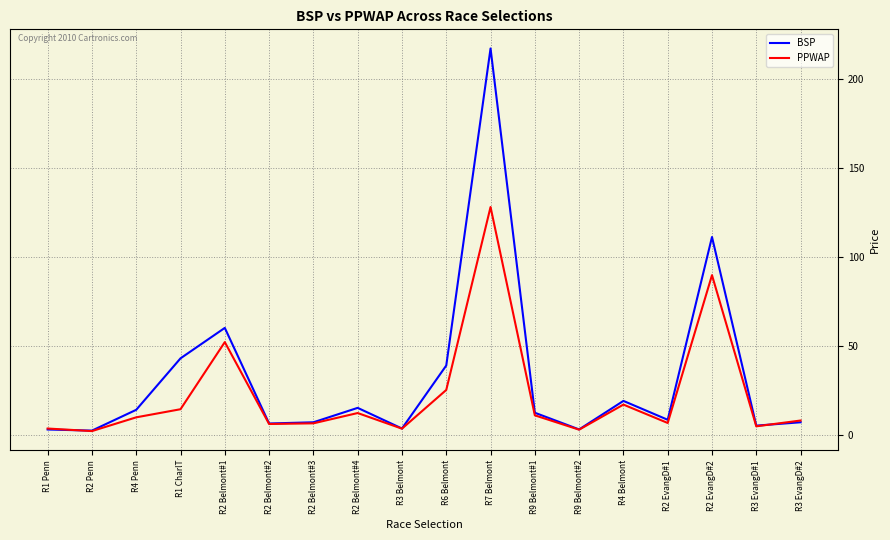

What position from the right is R2 EvangD#1?

4